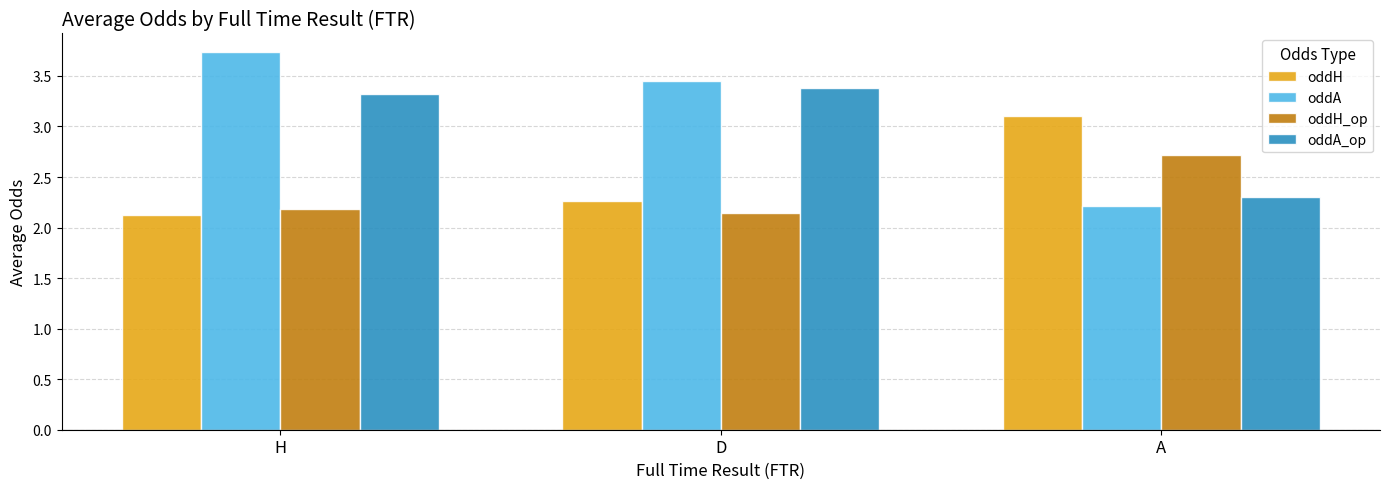

What is the difference between the maximum and second lowest values in the oddA_op series?

0.1